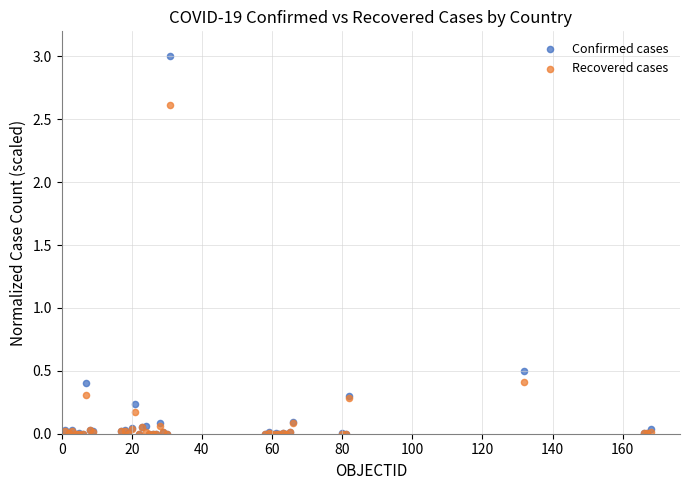

In the Confirmed cases series, what Y value is closest to 1?

0.5